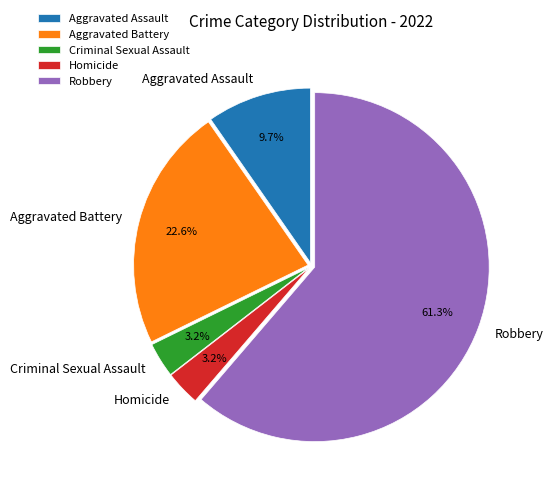

Count the number of slices in the pie.

5